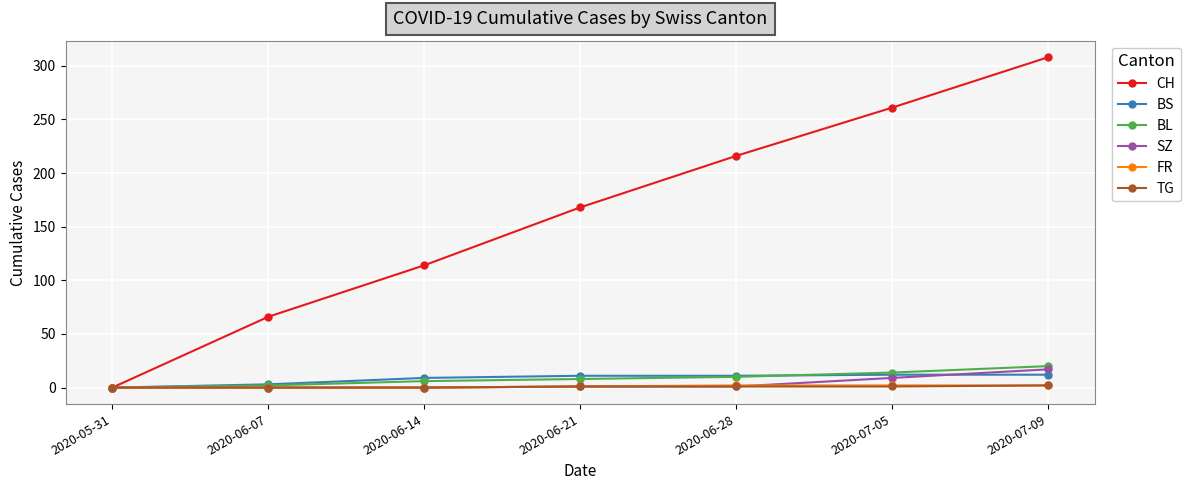

Is this an area chart (filled region under the line)?

No